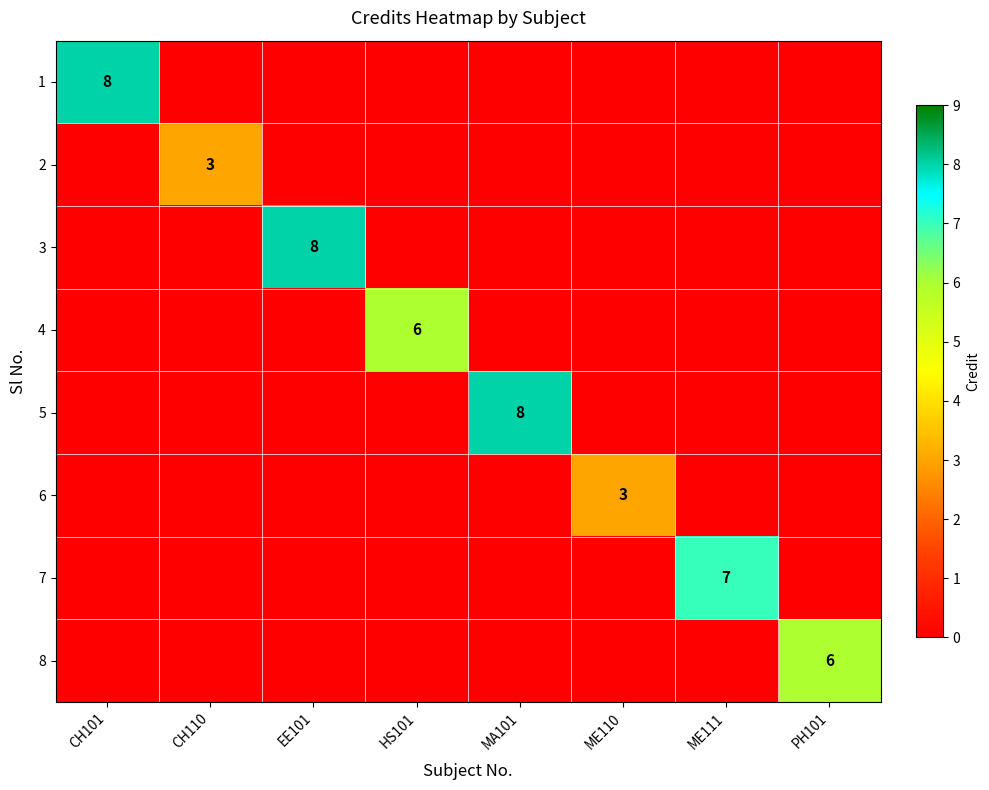

Rank the categories by 3 value from highest to lowest.

EE101, CH101, CH110, HS101, MA101, ME110, ME111, PH101